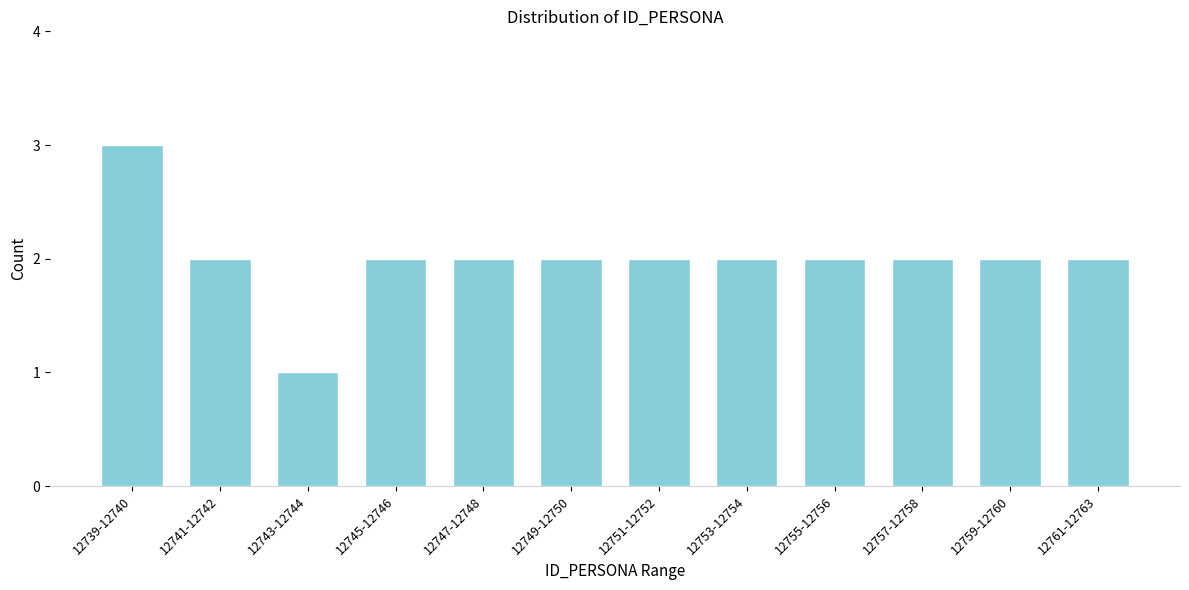

Reading left to right, list all the values displayed in this chart.

12739-12740=3	12741-12742=2	12743-12744=1	12745-12746=2	12747-12748=2	12749-12750=2	12751-12752=2	12753-12754=2	12755-12756=2	12757-12758=2	12759-12760=2	12761-12763=2